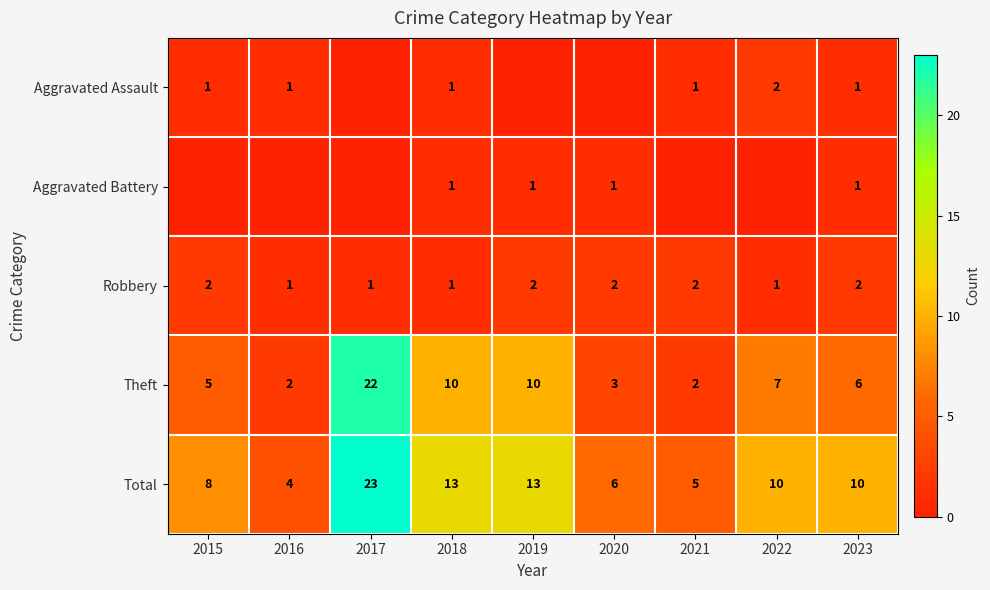

Where does the Theft series first go above 6?

2017